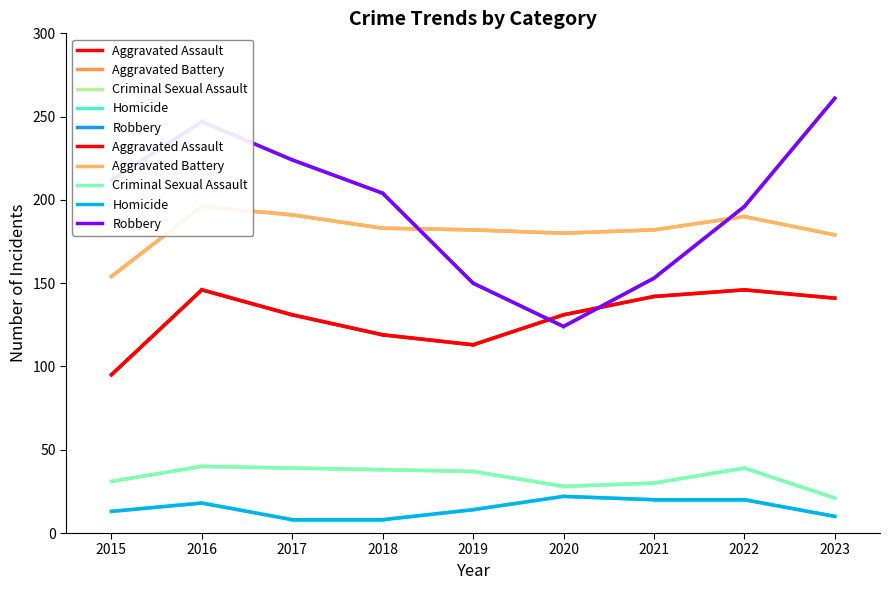

True or false: Aggravated Battery has more than 1 points higher than both neighbors.

True